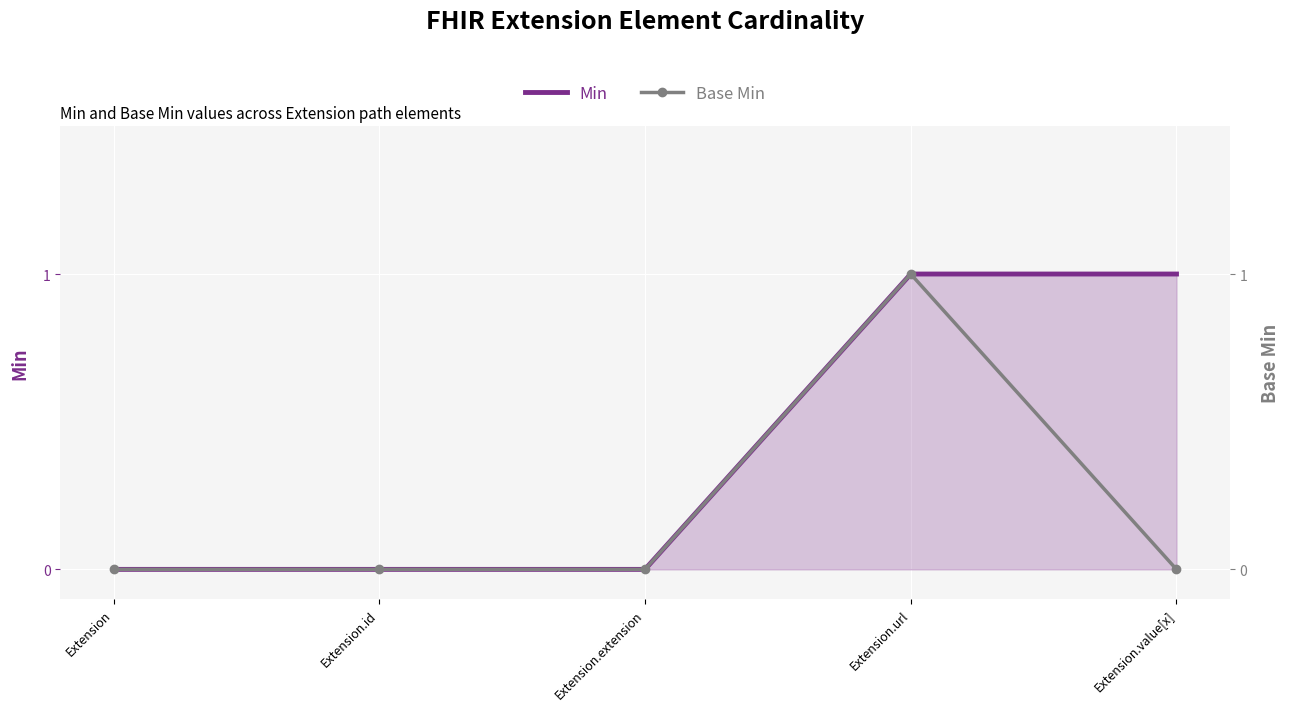

Between Extension.url and Extension, which is larger?

Extension.url